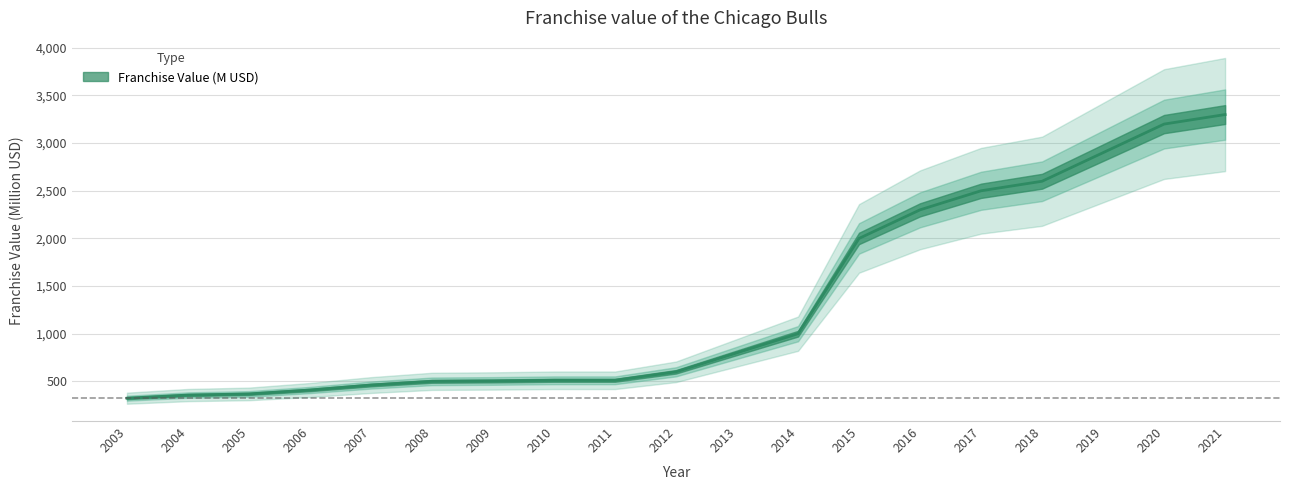

Rank the categories by value from highest to lowest.

2021, 2020, 2019, 2018, 2017, 2016, 2015, 2014, 2013, 2012, 2010, 2011, 2009, 2008, 2007, 2006, 2005, 2004, 2003